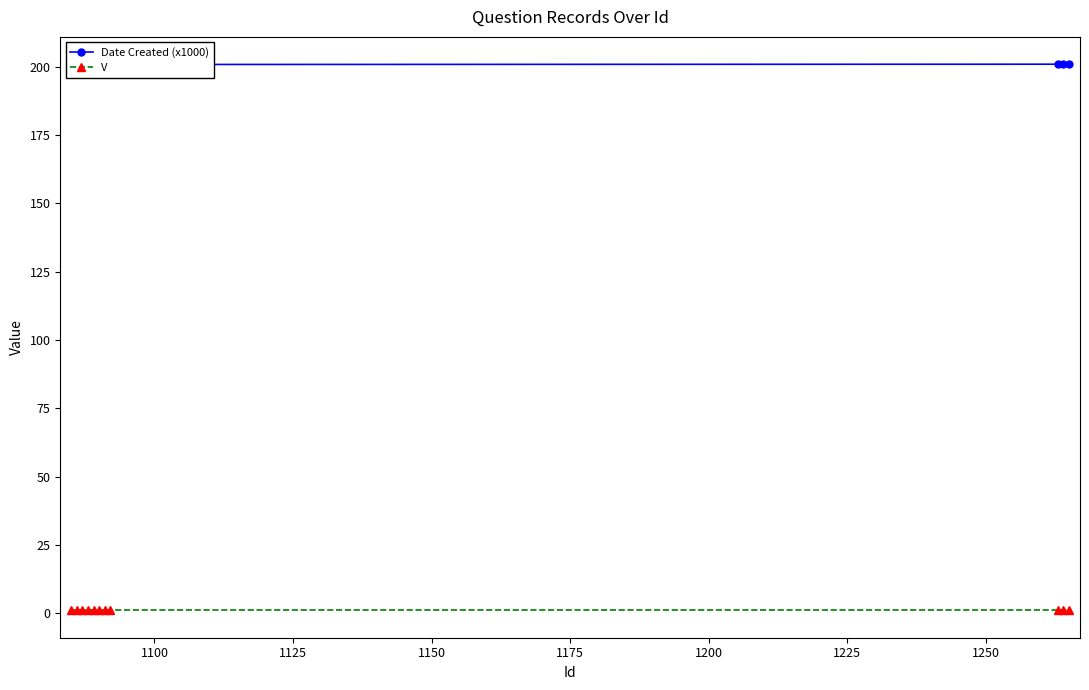

True or false: V and Date Created (x1000) cross at least once.

False